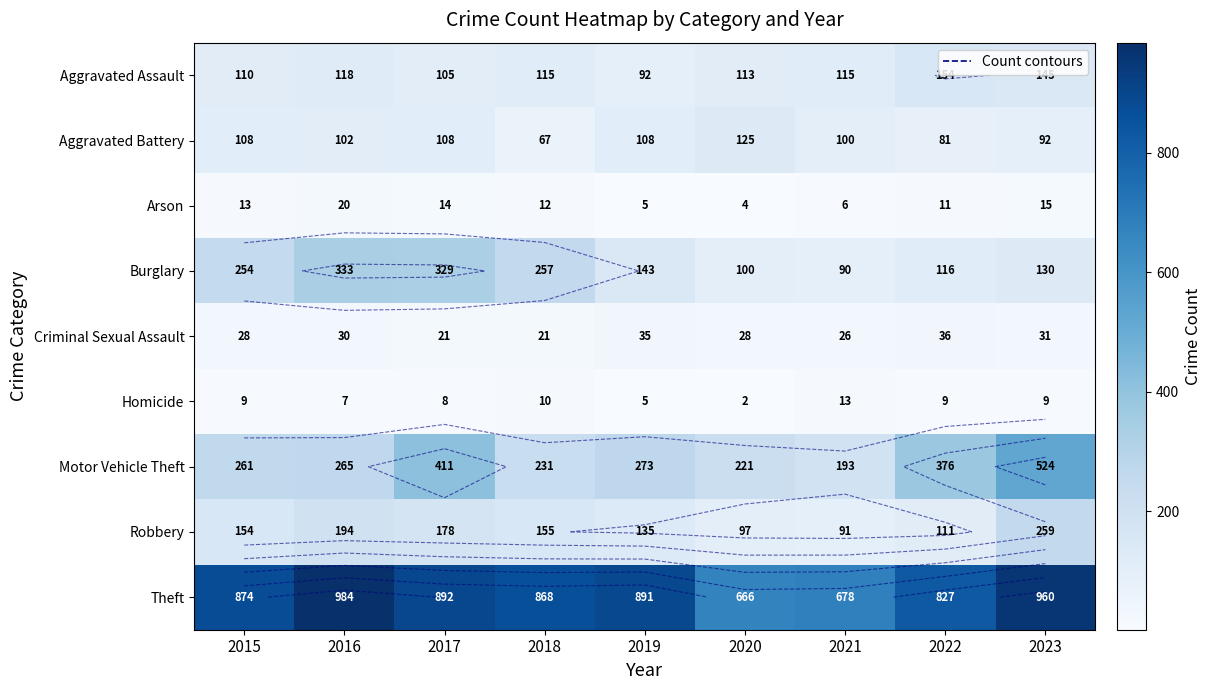

At which category is the sum across all series the highest?

2023